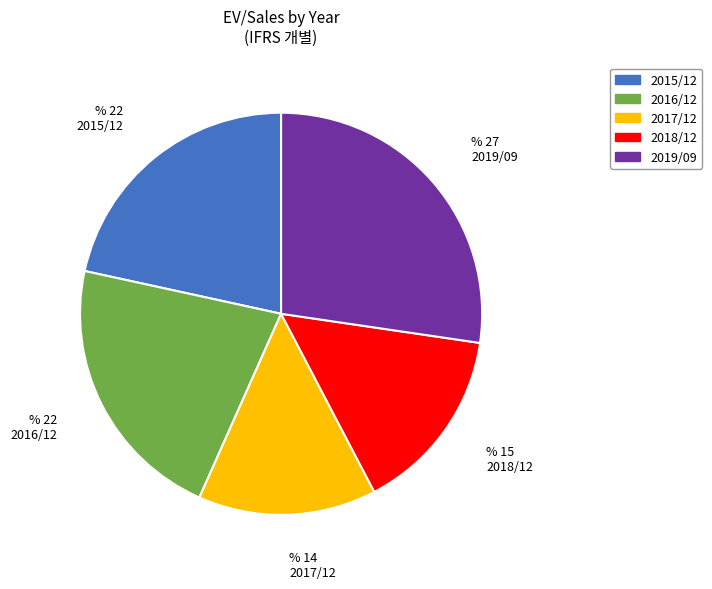

How many segments does this pie chart have?

5